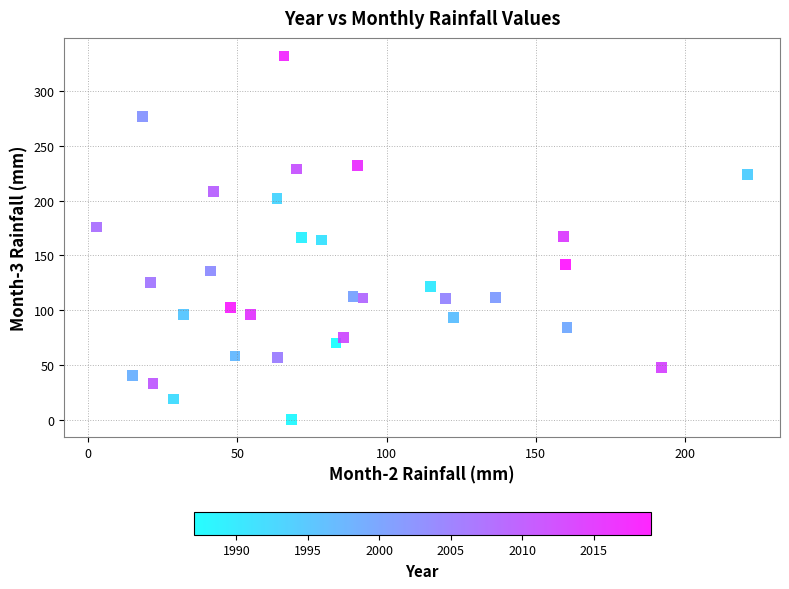

What is the range of Y values (max minus min)?

331.3